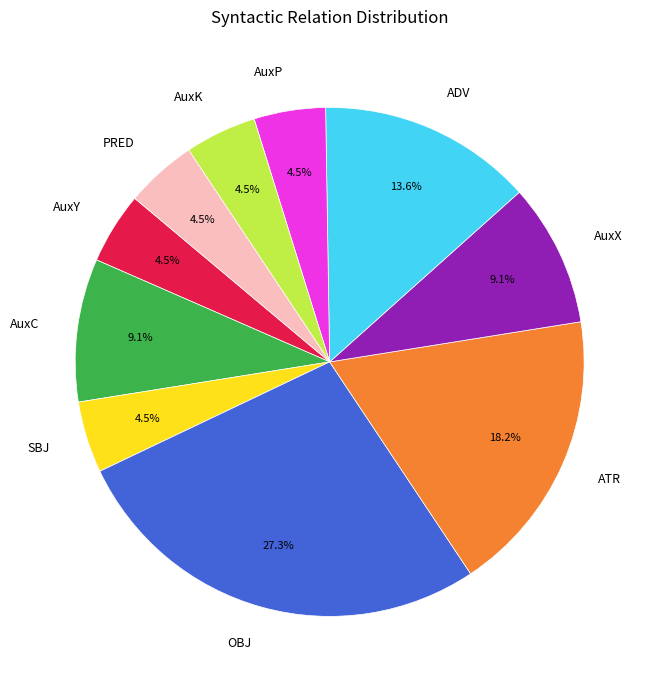

To the nearest percent, what is the average slice percentage?

10%